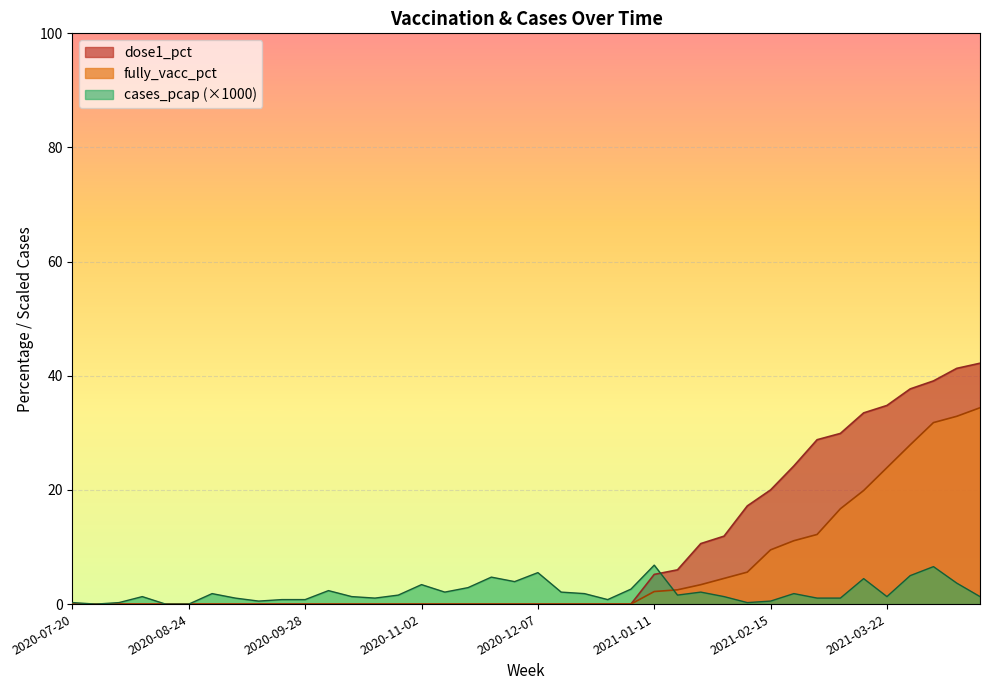

The value of dose1_pct at 2021-03-22 is 45.3. True or false?

False